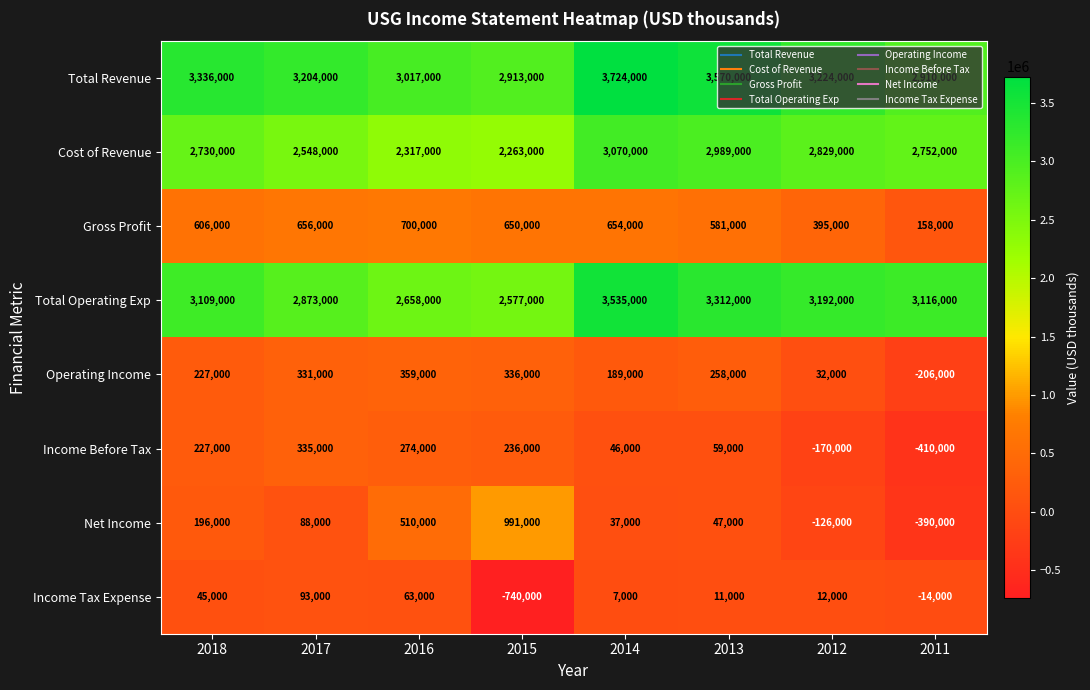

True or false: Operating Income has a value of 575505 at 2016.

False